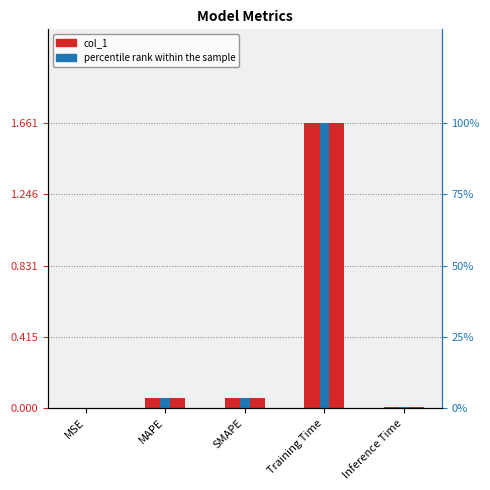

How many bars are there in total?

10